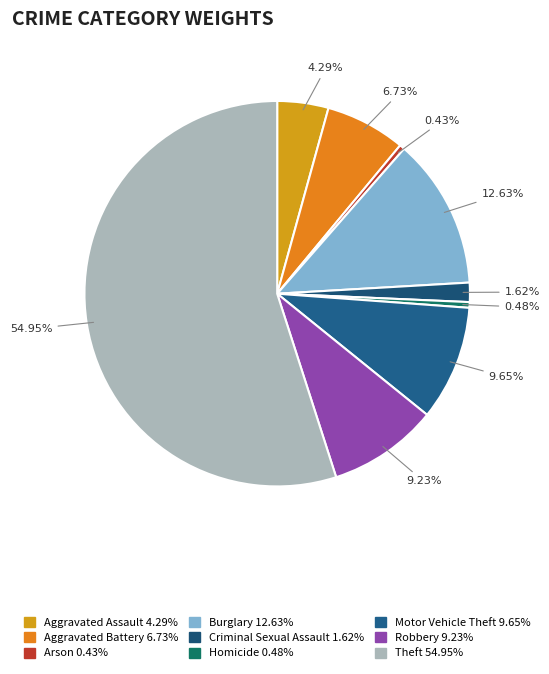

What is the ratio of the value at Arson to the value at Aggravated Battery?

0.1